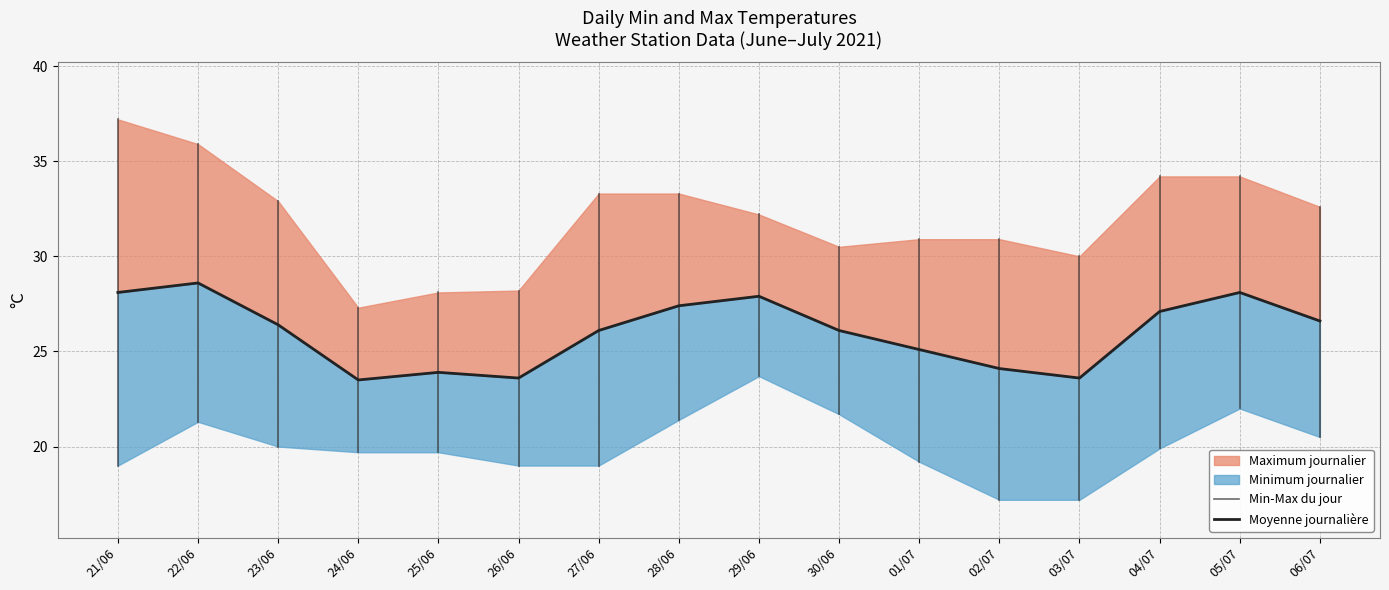

Between 04/07 and 29/06, which is larger?

04/07